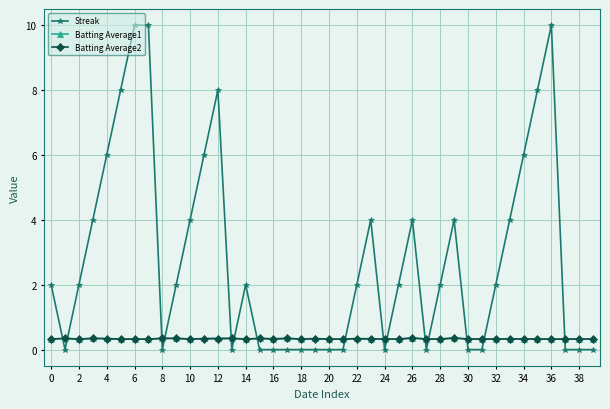

Which series has the largest total across all categories?

Streak